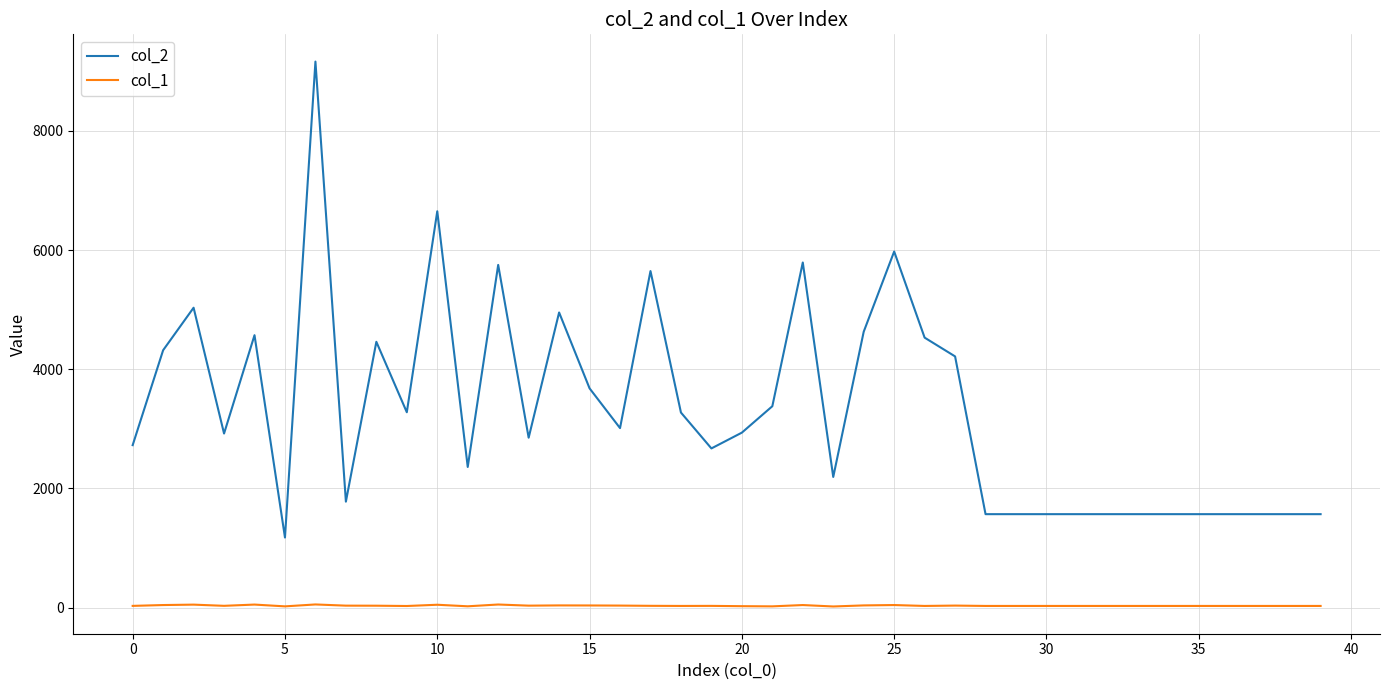

Which series has the largest total across all categories?

col_2